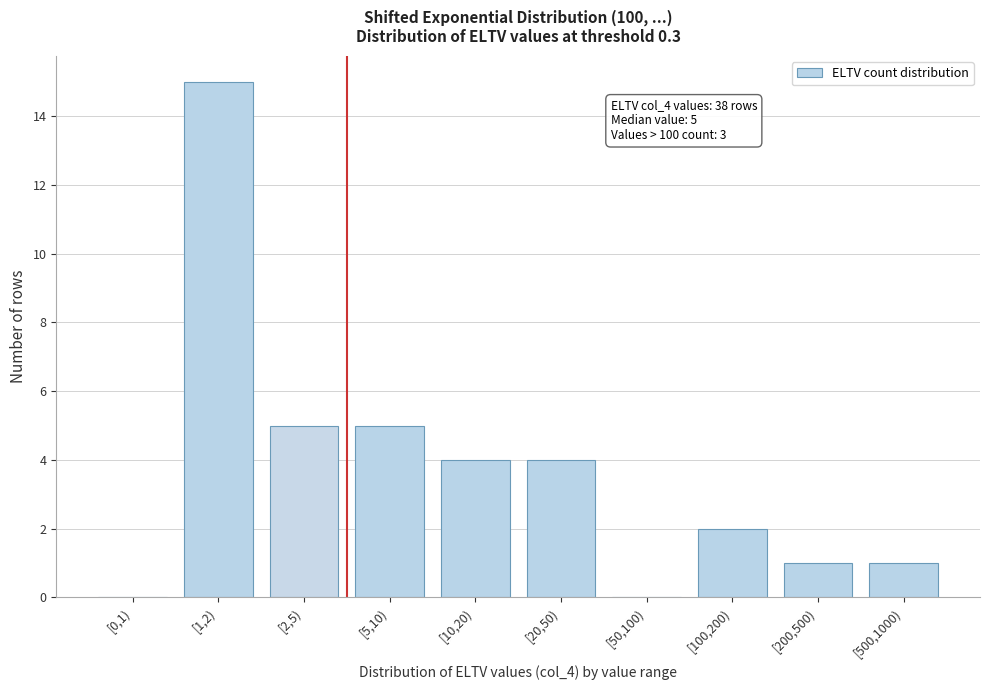

Reading left to right, transcribe all the data shown in this chart.

[0,1)=0	[1,2)=15	[2,5)=5	[5,10)=5	[10,20)=4	[20,50)=4	[50,100)=0	[100,200)=2	[200,500)=1	[500,1000)=1